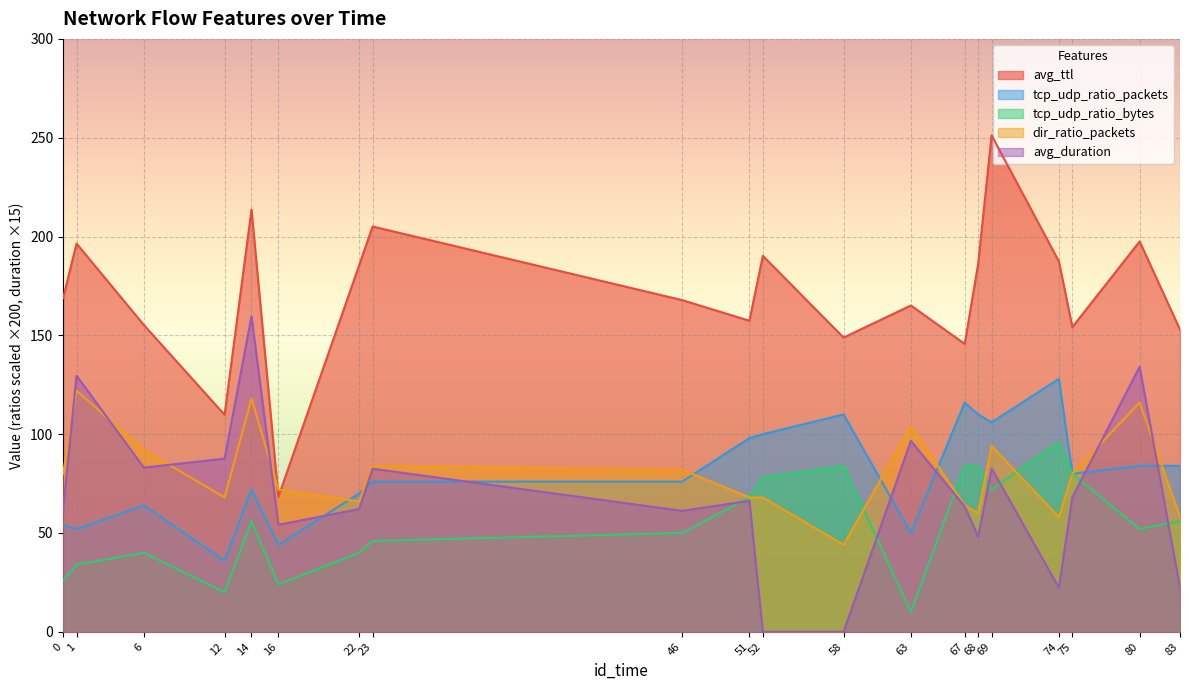

The tcp_udp_ratio_bytes series shows 134.6 at 58. True or false?

False